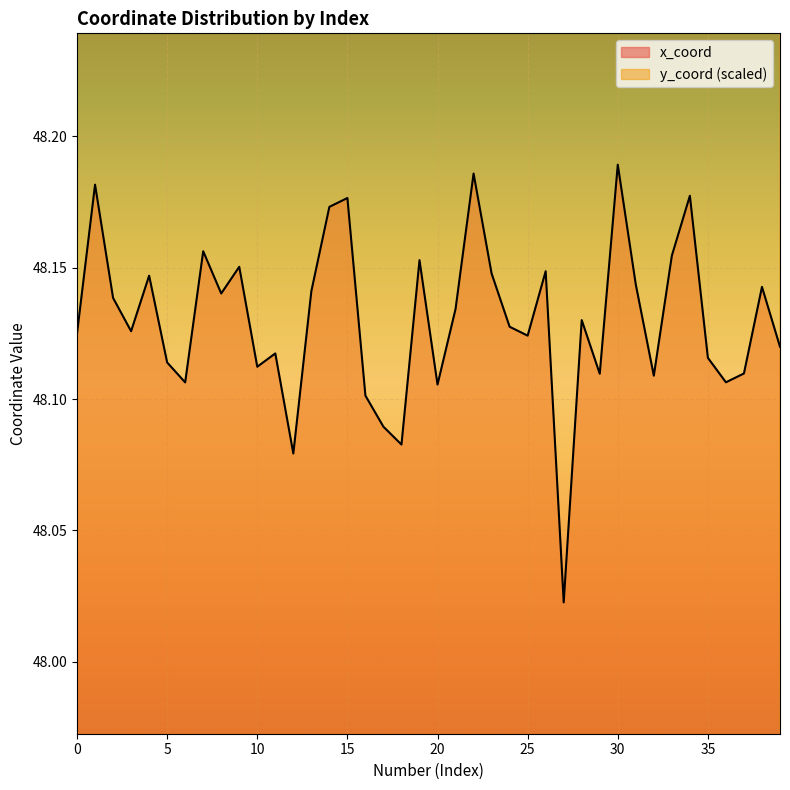

How many series are shown in this chart?

2